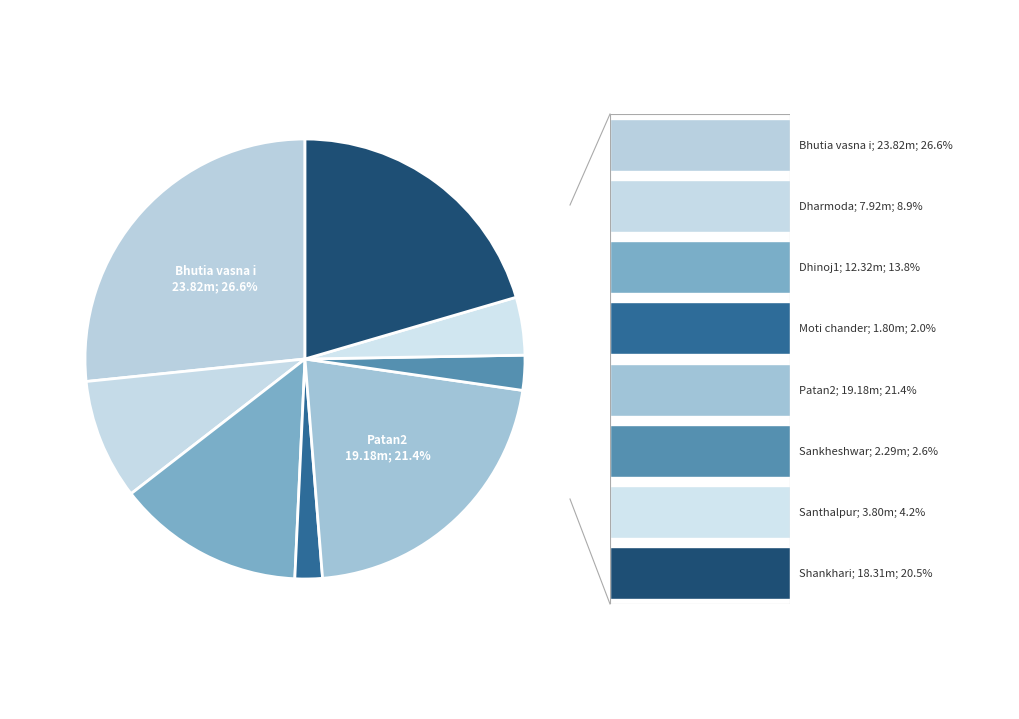

Rank the categories by value from highest to lowest.

Bhutia vasna i, Patan2, Shankhari, Dhinoj1, Dharmoda, Santhalpur, Sankheshwar, Moti chander